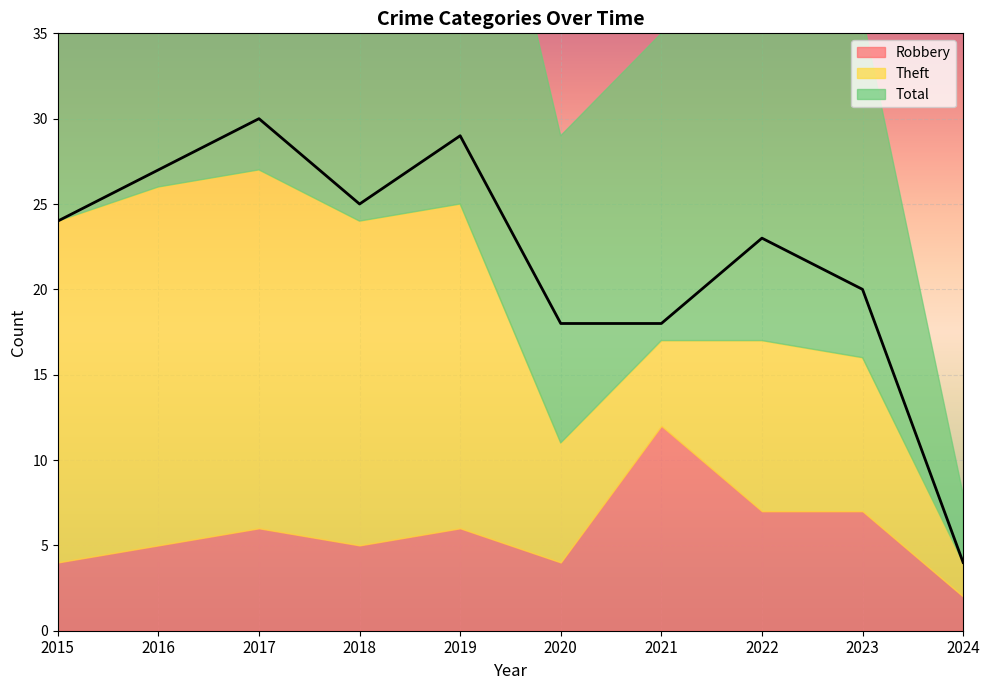

What is the maximum value shown in the chart?

30